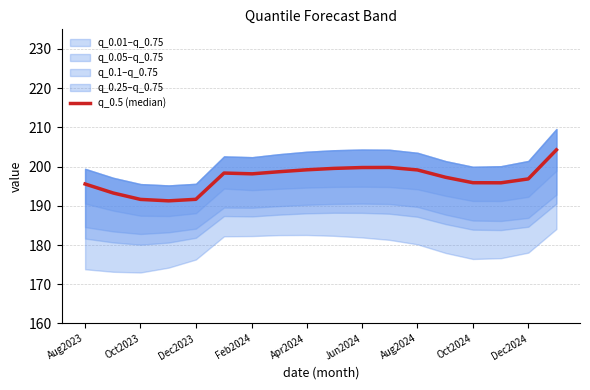

Does the chart display data point markers on the line(s)?

No